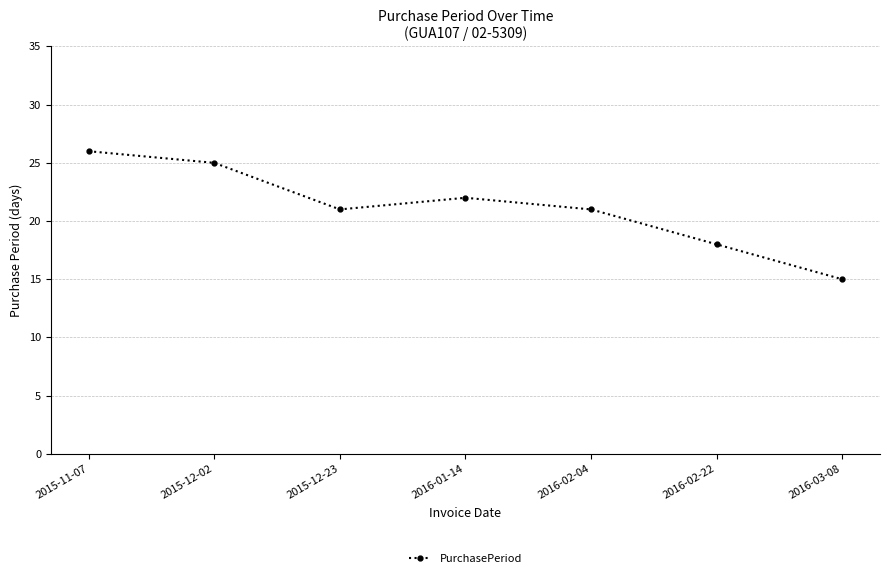

What is the ratio of the value at 2016-01-14 to the value at 2016-03-08?

1.5